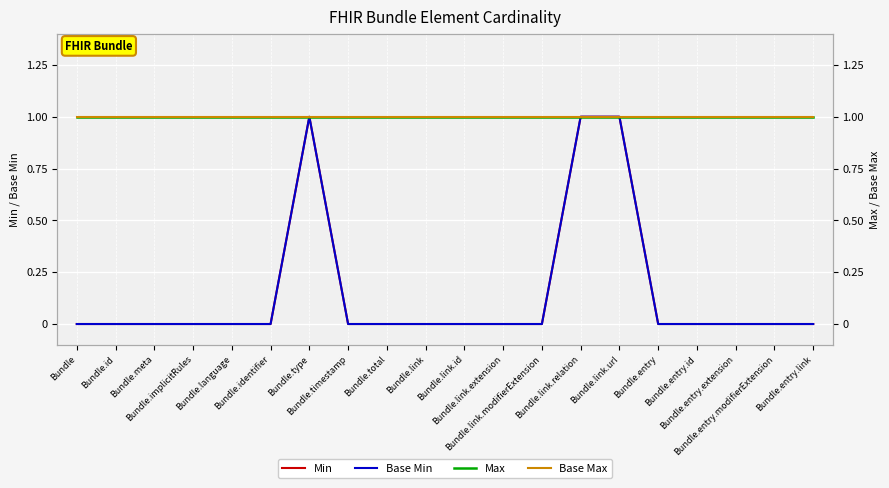

The value of Min at Bundle.language is 0. True or false?

True